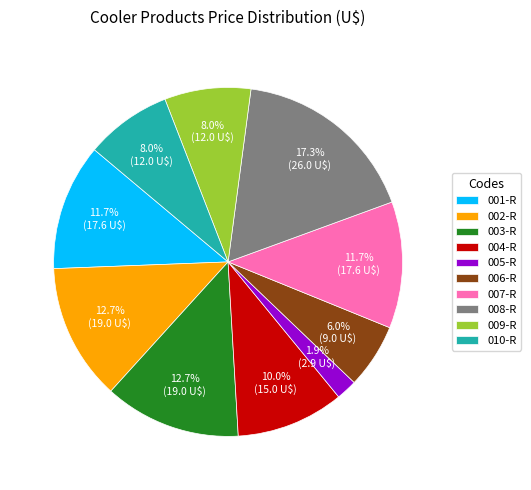

What is the total percentage of 004-R and 008-R?

27.3%